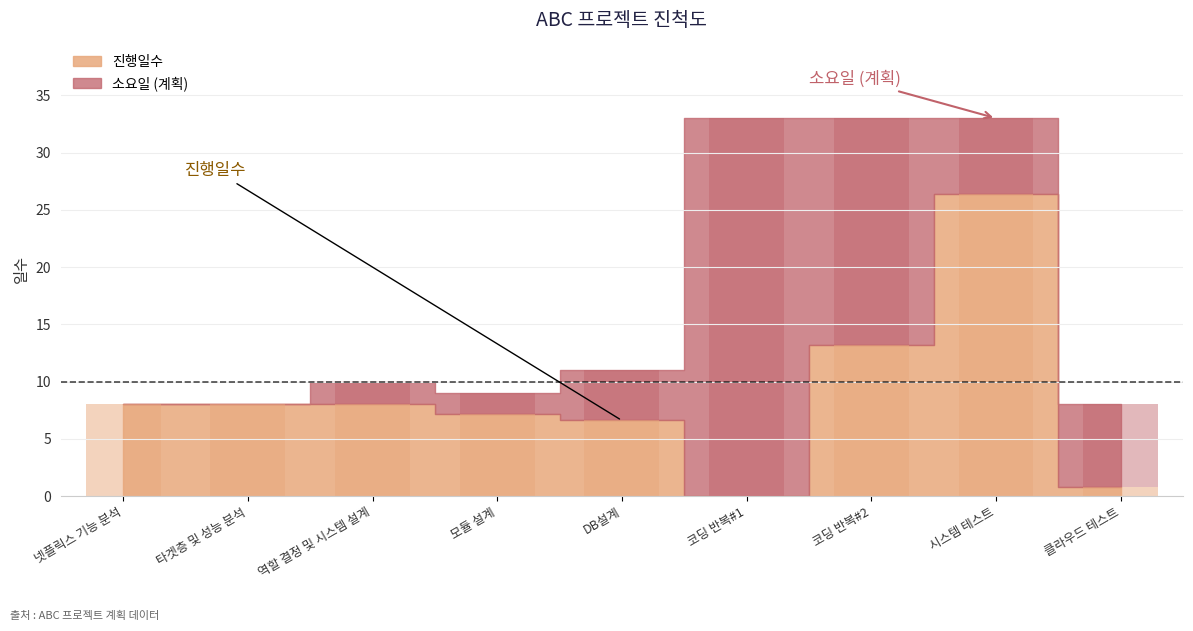

Reading left to right, list all the values displayed in this chart.

넷플릭스 기능 분석=8.0	타겟층 및 성능 분석=8.0	역할 결정 및 시스템 설계=8.0	모듈 설계=7.2	DB설계=6.6	코딩 반복#1=0.0	코딩 반복#2=13.2	시스템 테스트=26.4	클라우드 테스트=0.8